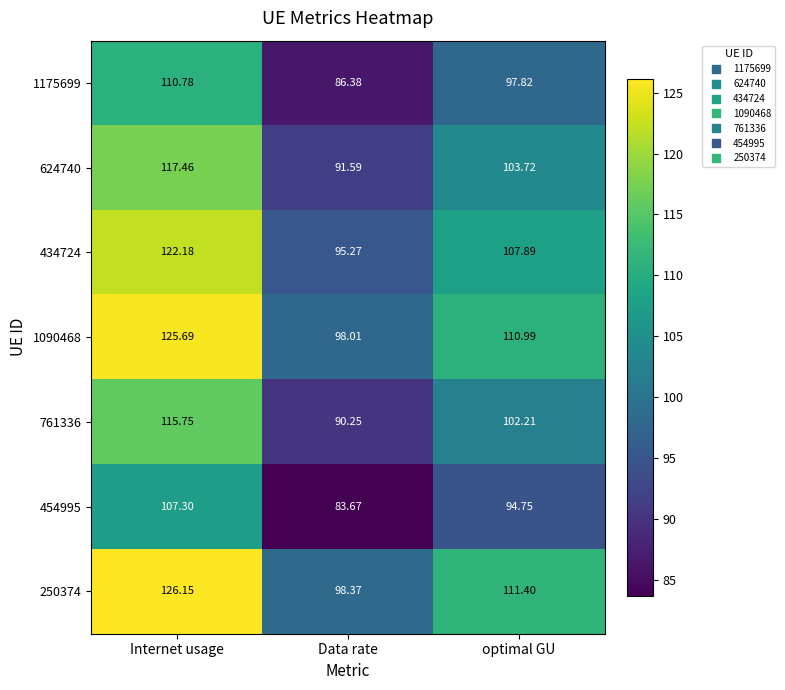

Which series has the largest total across all categories?

250374